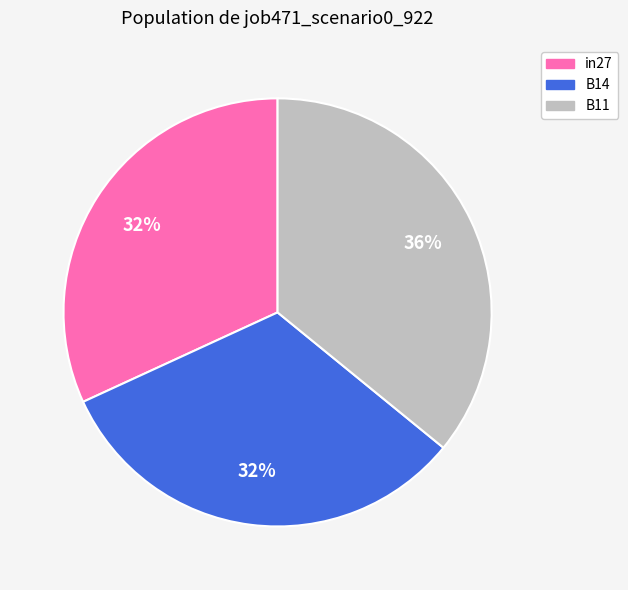

Combined, do B14 and in27 account for over 50%?

Yes